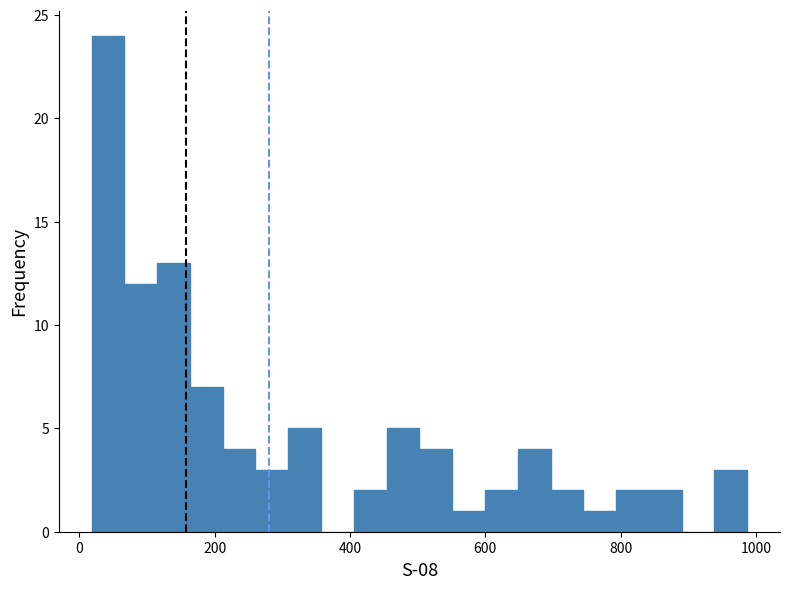

Around what value on the x-axis is the tallest bar? Give the approximate position of its centre, as read against the axis.

40